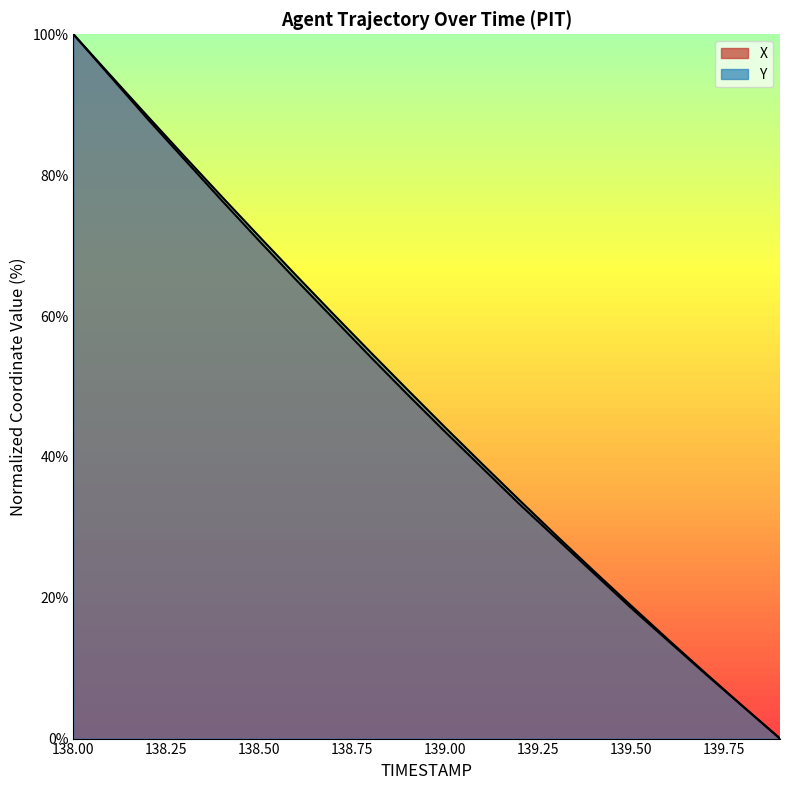

Reading left to right, extract all data points from this chart.

X: 138.0=100.0	138.1=94.0	138.2=87.9	138.3=82.1	138.4=76.3	138.5=70.6	138.6=65.1	138.7=59.6	138.8=54.1	138.9=48.8	139.0=43.5	139.1=38.4	139.2=33.3	139.3=28.3	139.4=23.4	139.5=18.5	139.6=13.8	139.7=9.2	139.8=4.6	139.9=0.0
Y: 138.0=100.0	138.1=94.2	138.2=88.3	138.3=82.6	138.4=76.9	138.5=71.3	138.6=65.7	138.7=60.2	138.8=54.8	138.9=49.4	139.0=44.2	139.1=39.0	139.2=33.8	139.3=28.7	139.4=23.8	139.5=18.9	139.6=14.0	139.7=9.3	139.8=4.6	139.9=0.0